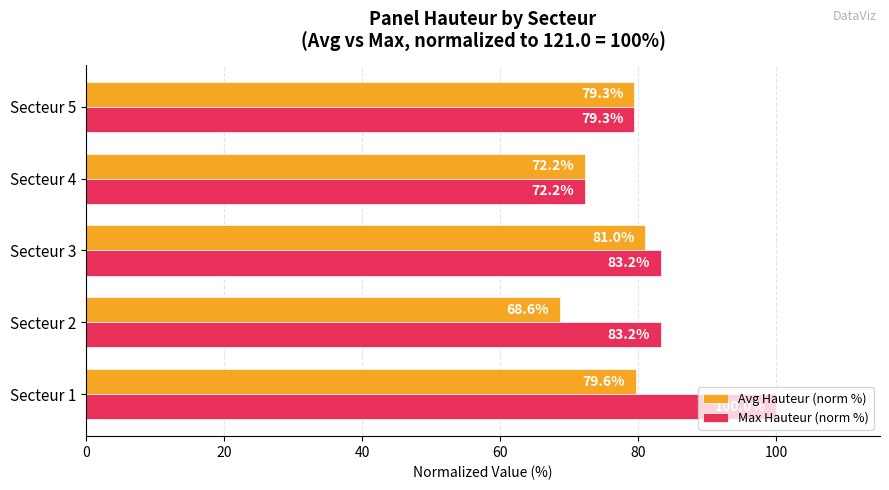

What are all the series names shown in the legend?

Avg Hauteur (norm %), Max Hauteur (norm %)